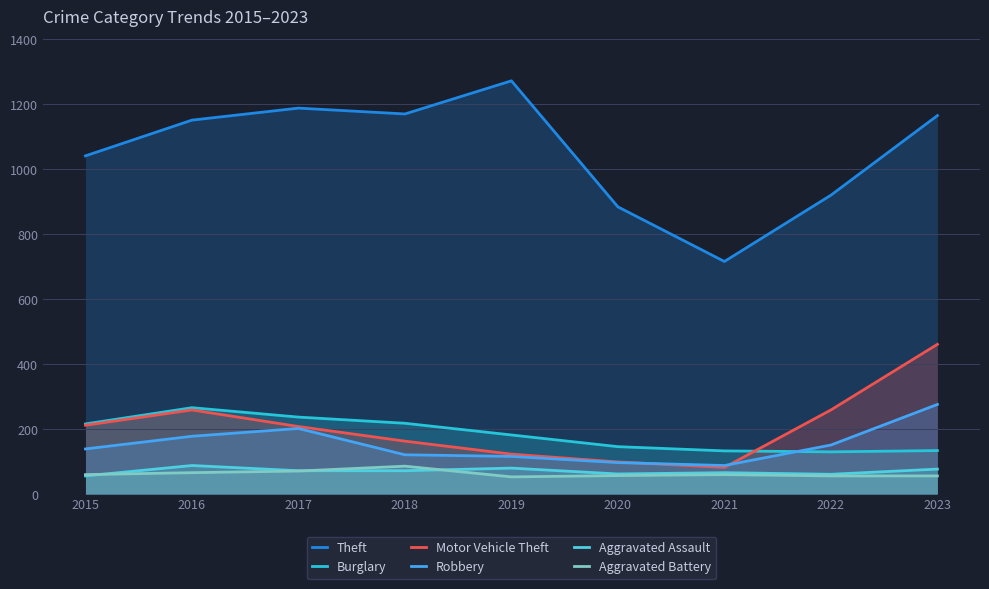

Between 2015 and 2021, which series saw the biggest shift?

Theft